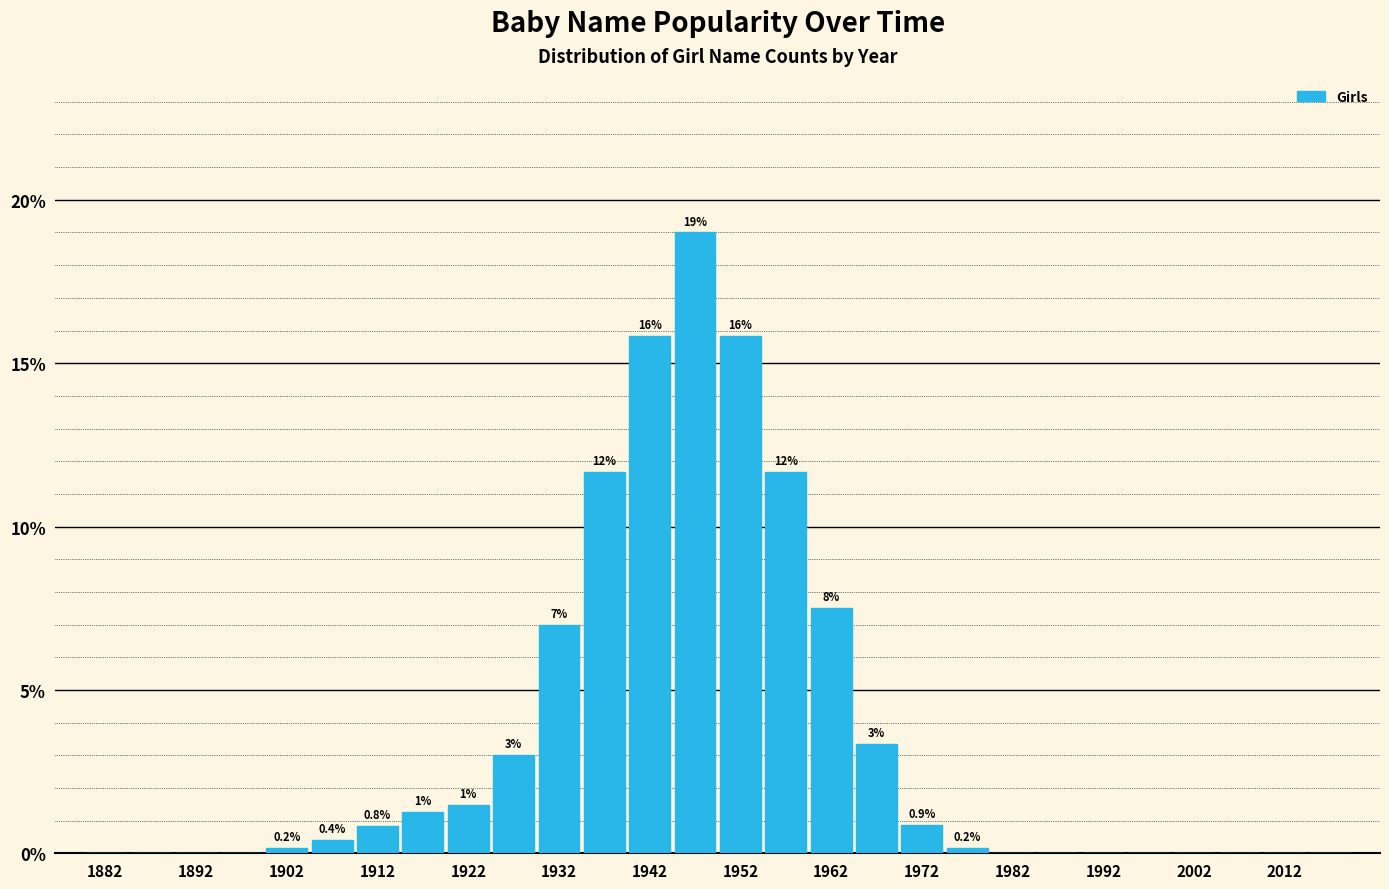

Over which range of the x-axis is the bar tallest?

1945 to 1950